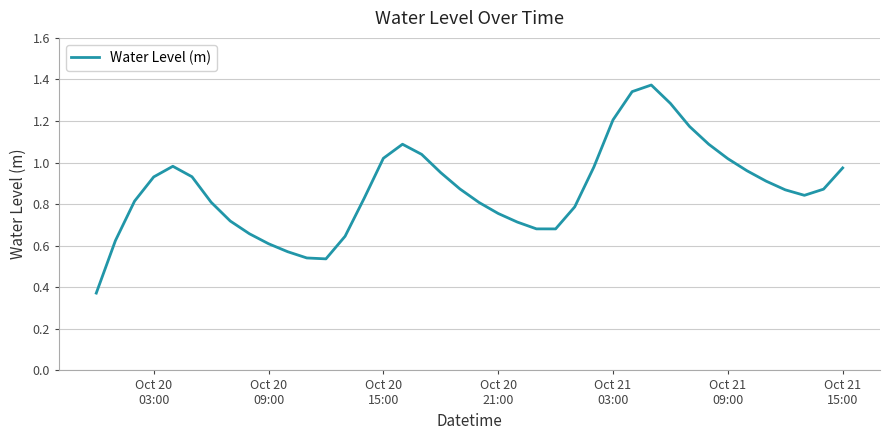

How many interior local valleys (lower than both neighbors) does the data have?

3